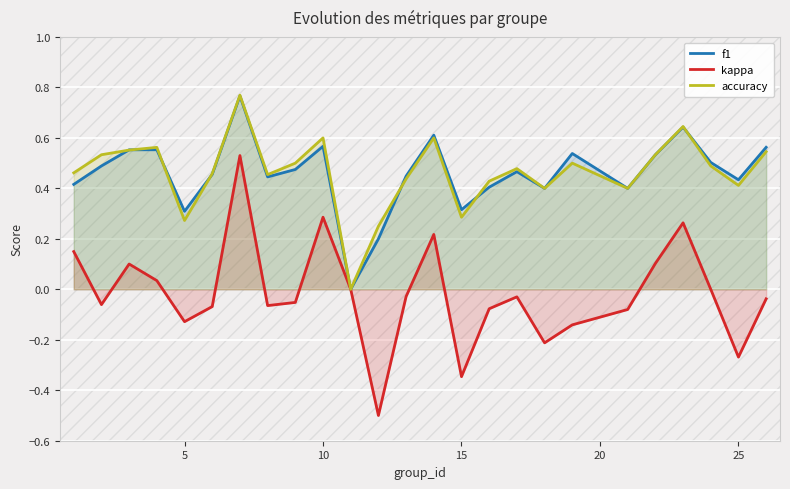

What is the minimum value shown in the chart?

-0.5